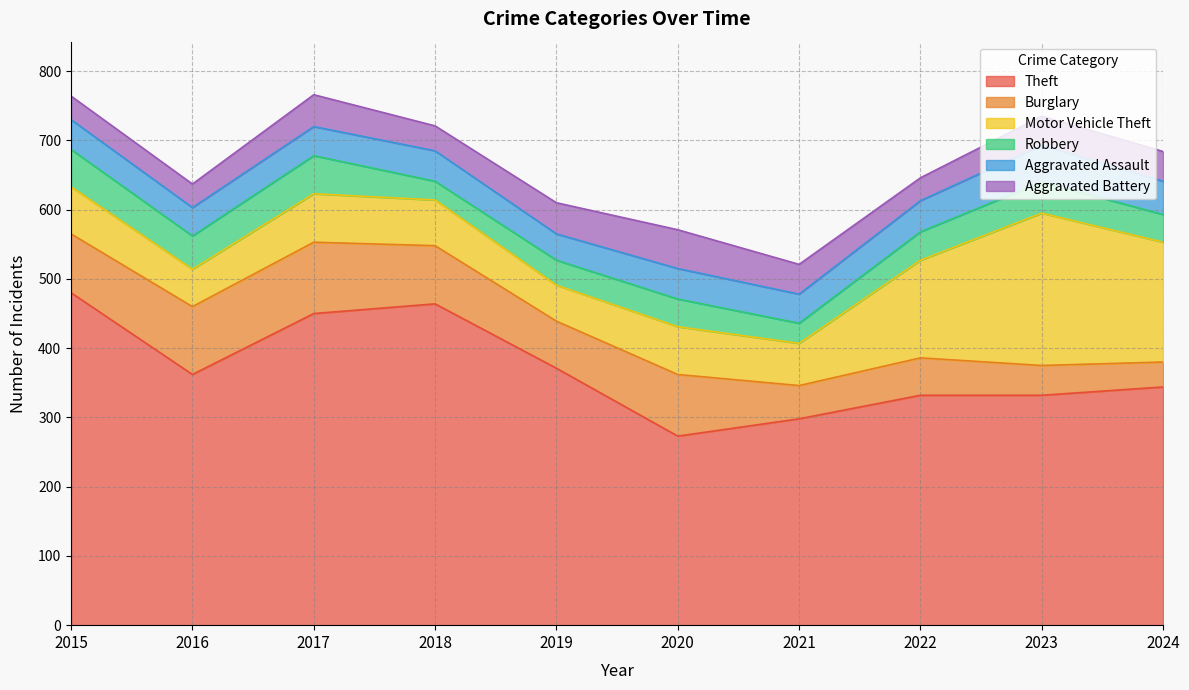

How many intersections are there between Robbery and Burglary?

1